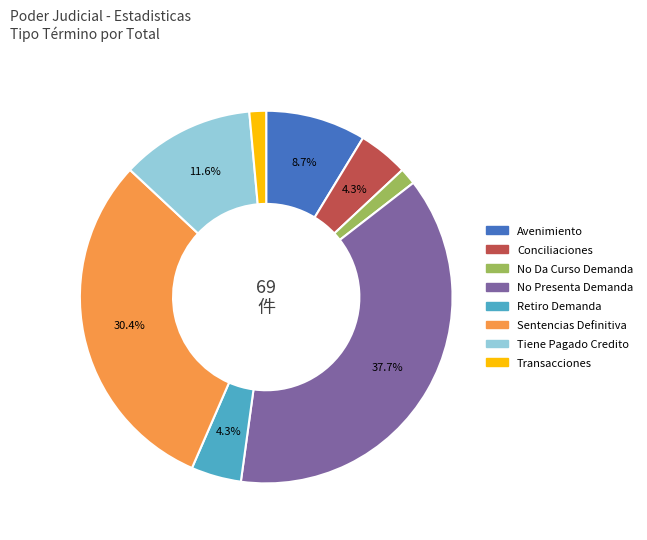

What is the largest slice in the pie chart?

No Presenta Demanda